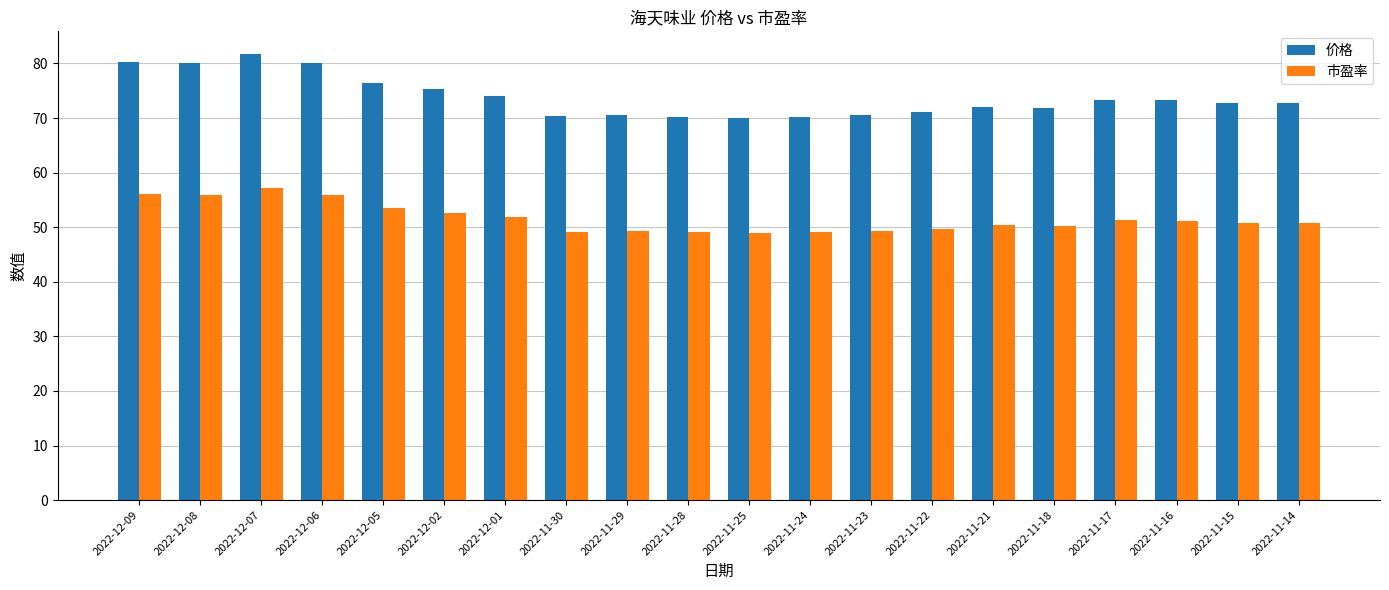

What is the total value across all series at 2022-11-23?

119.8